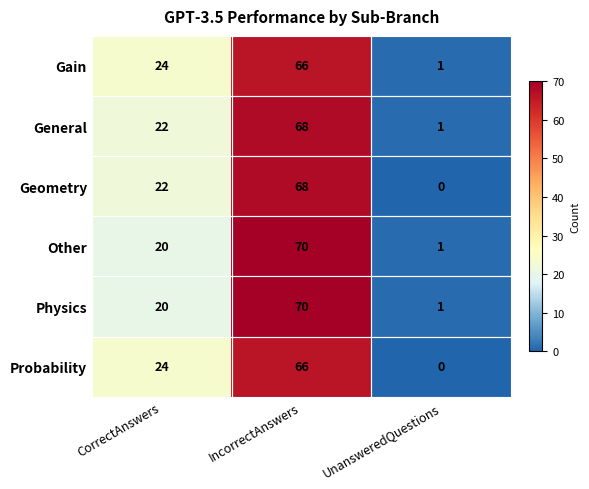

At which category is the sum across all series the highest?

IncorrectAnswers